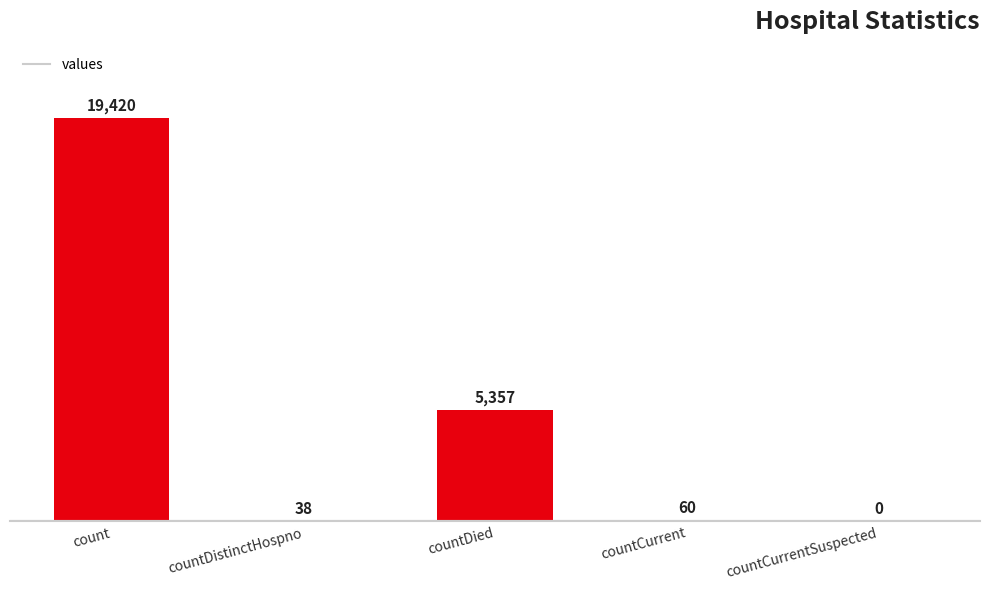

What is the maximum value shown in the chart?

19420